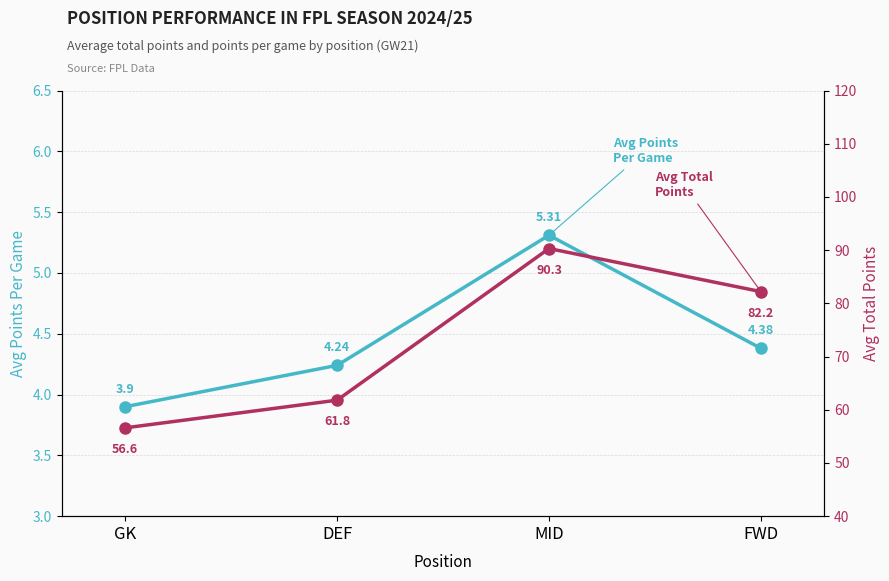

Rank the series by their maximum value, from highest to lowest.

Avg Total Points, Avg Points Per Game